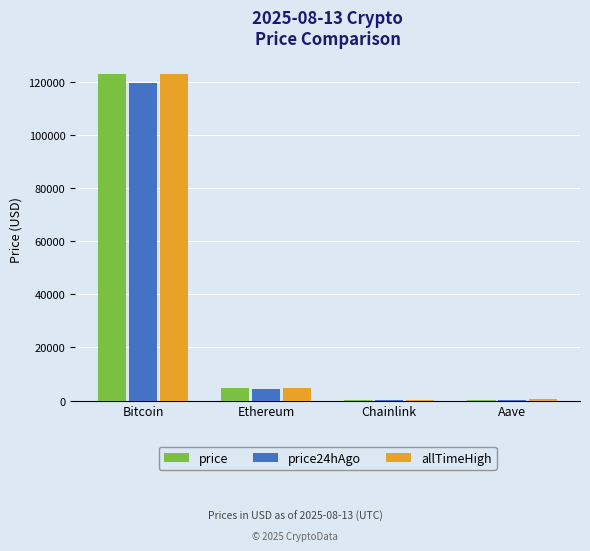

Is it true that price24hAgo equals 4510.1 at Ethereum?

True